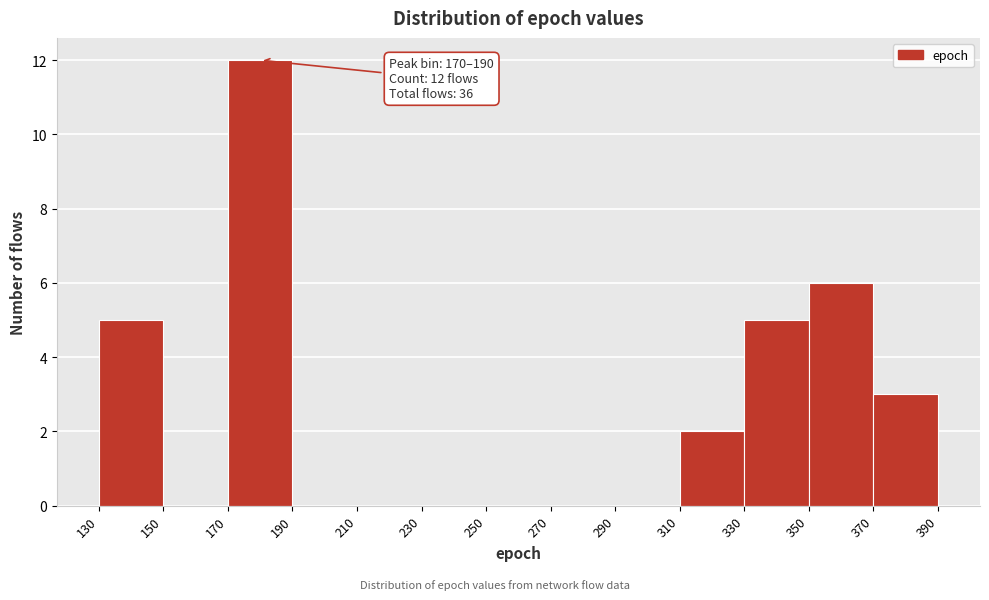

Over which range of the x-axis is the bar tallest?

170 to 190